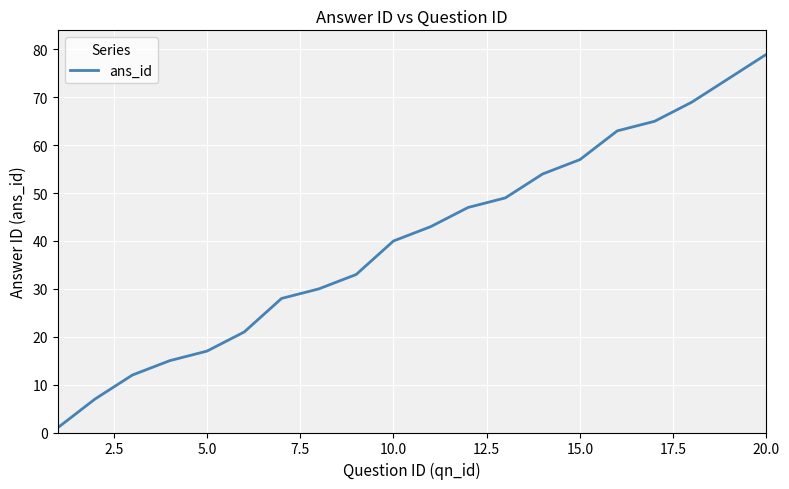

How many values are below 43?

10